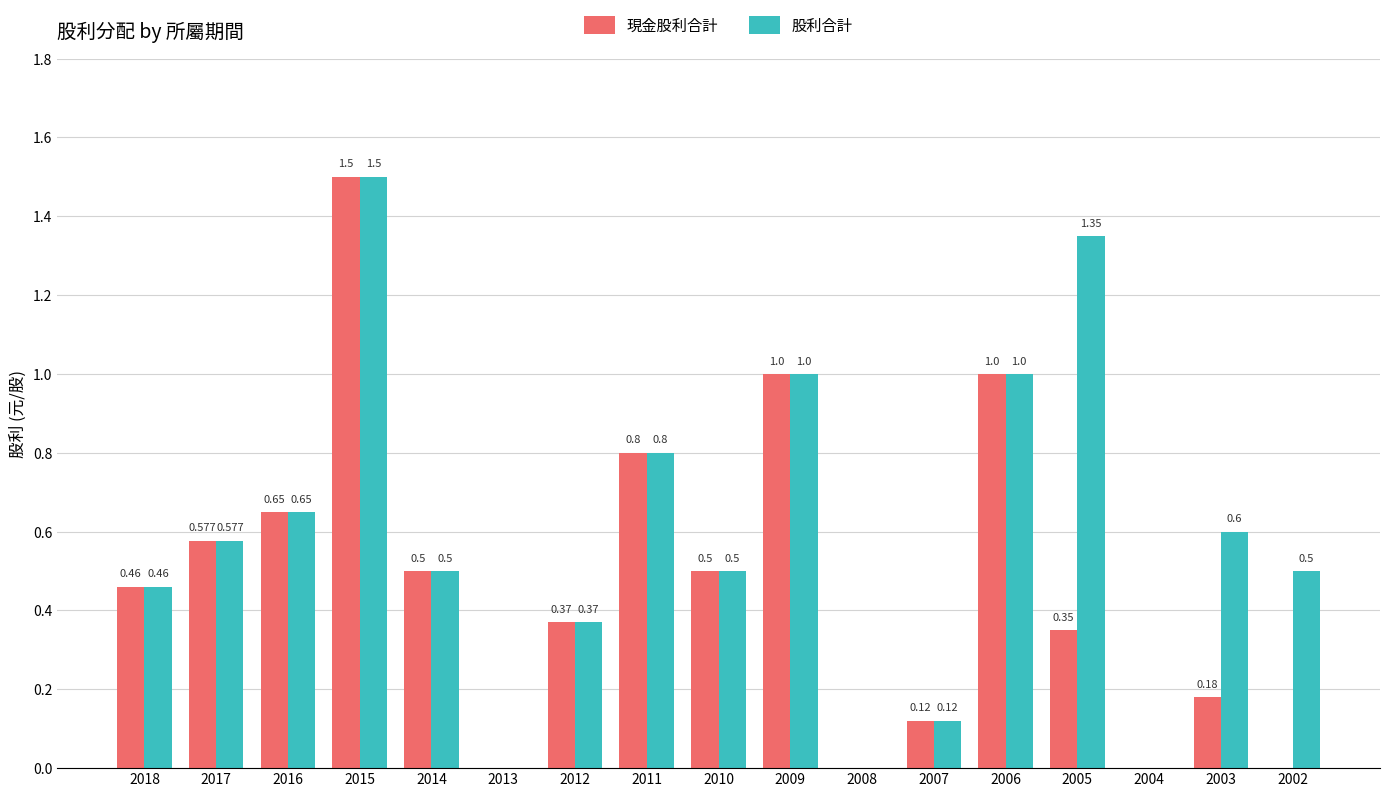

The value of 股利合計 at 2005 is 2.0. True or false?

False